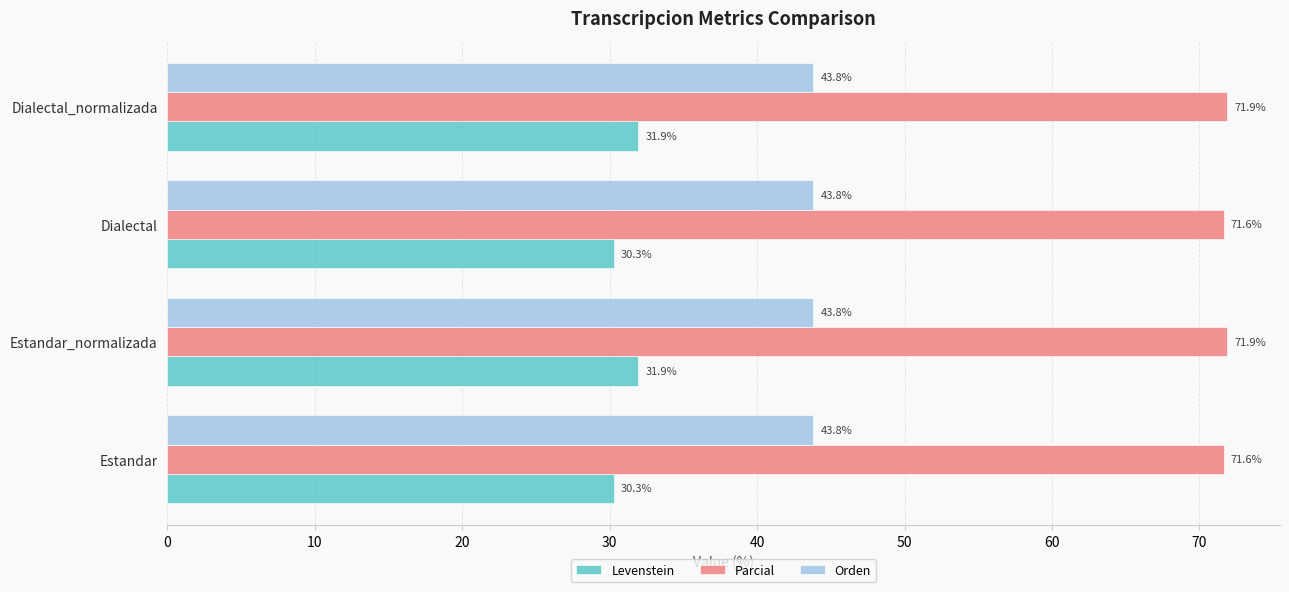

Is it true that Parcial equals 71.9 at Estandar_normalizada?

True